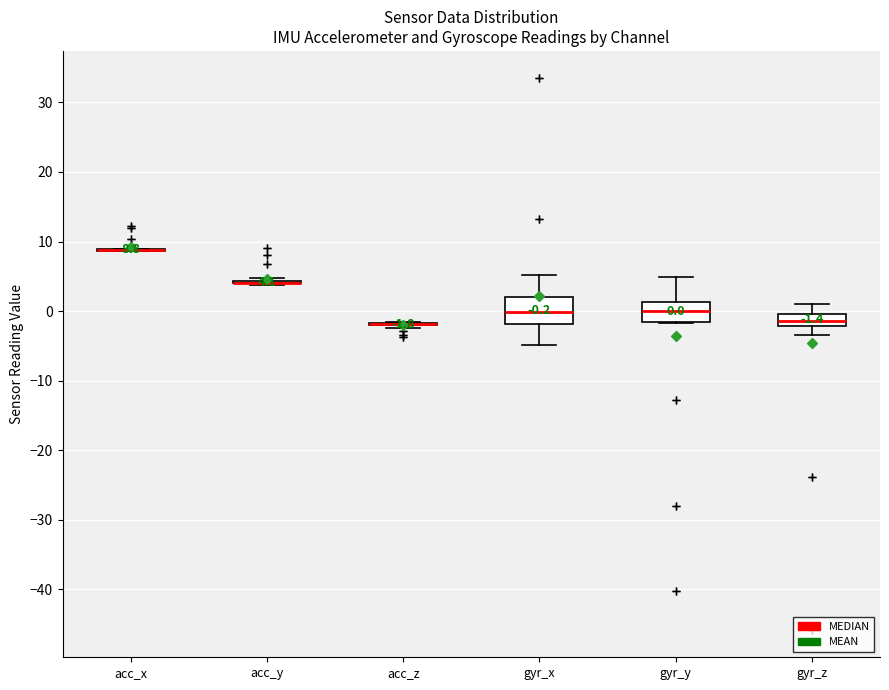

Which box is the tallest, from its lower edge to its upper edge?

gyr_x